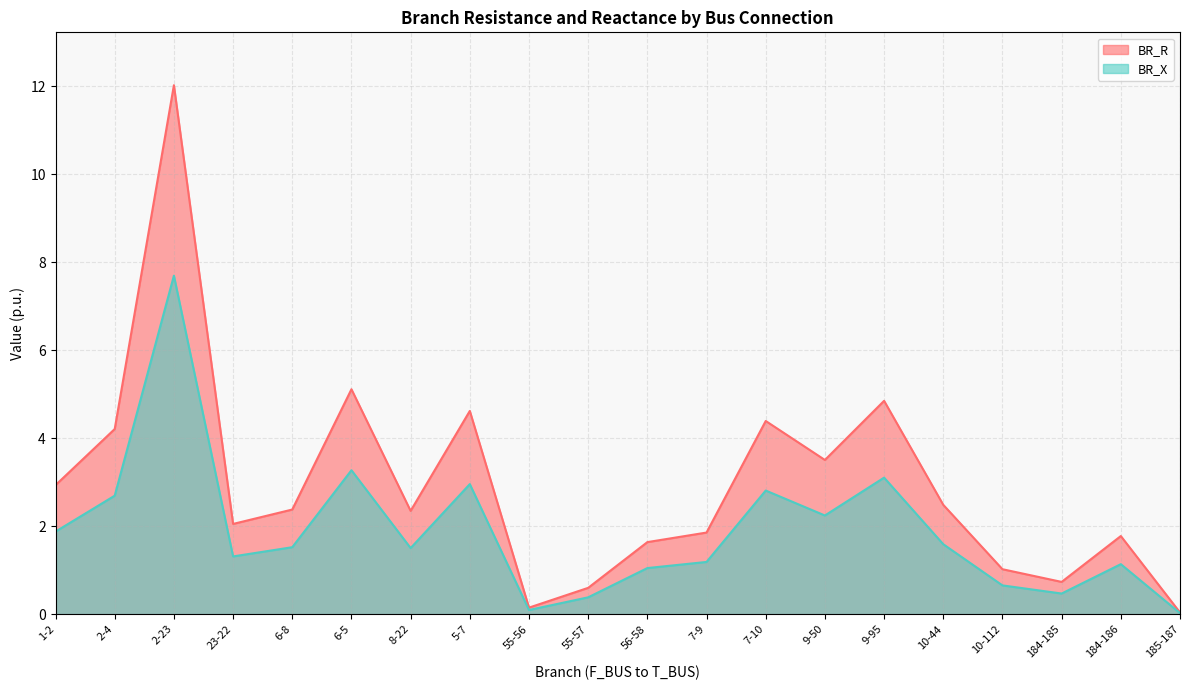

True or false: BR_R and BR_X intersect in this chart.

False